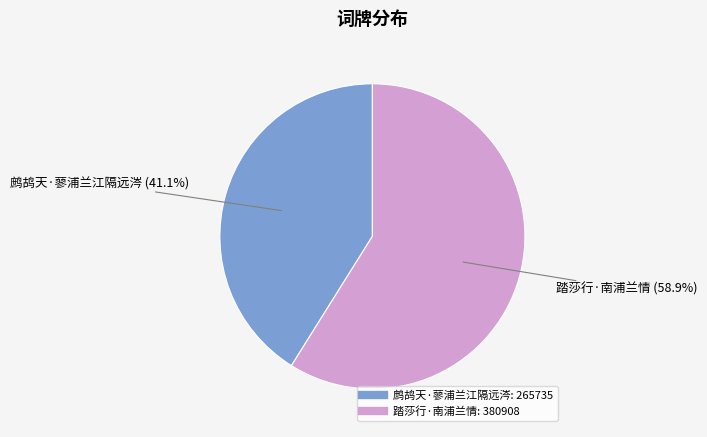

To the nearest percent, what portion does 鹧鸪天·蓼浦兰江隔远涔 represent?

41%